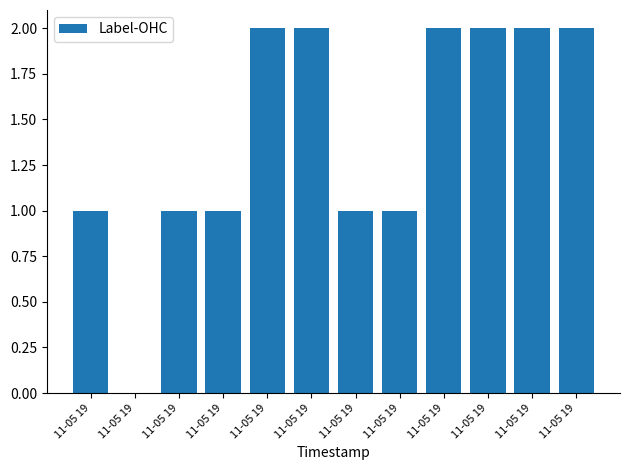

How many values are above zero?

11